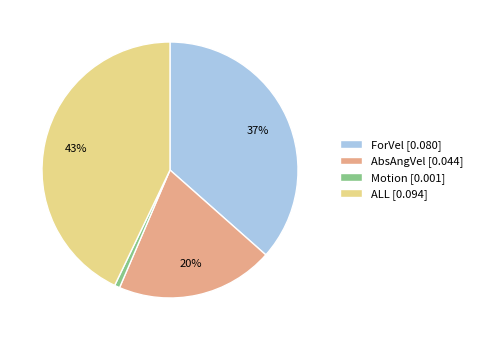

Which category has the smallest portion of the pie?

Motion